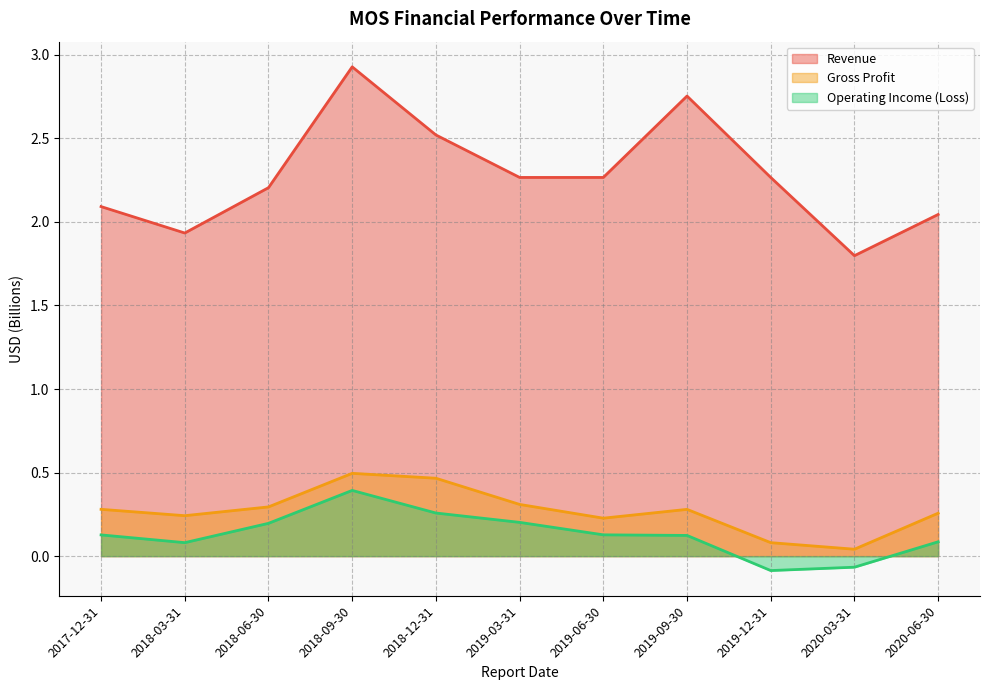

Is it true that Revenue equals 1.0 at 2020-03-31?

False